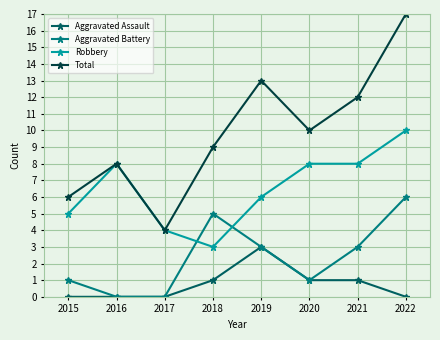

What is the greatest value displayed?

17